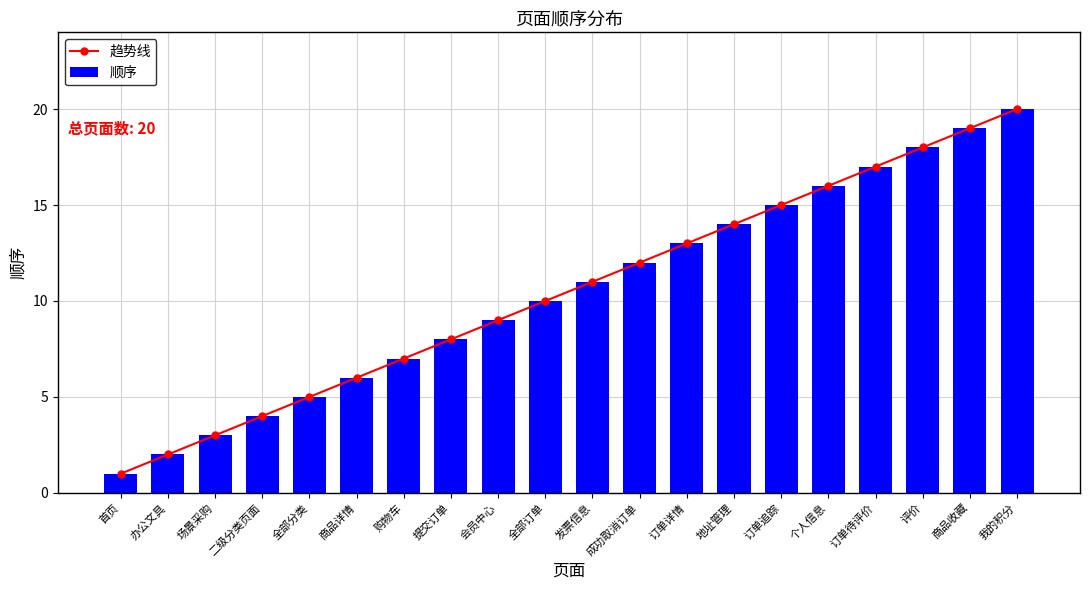

What is the highest value of the 顺序 series?

20